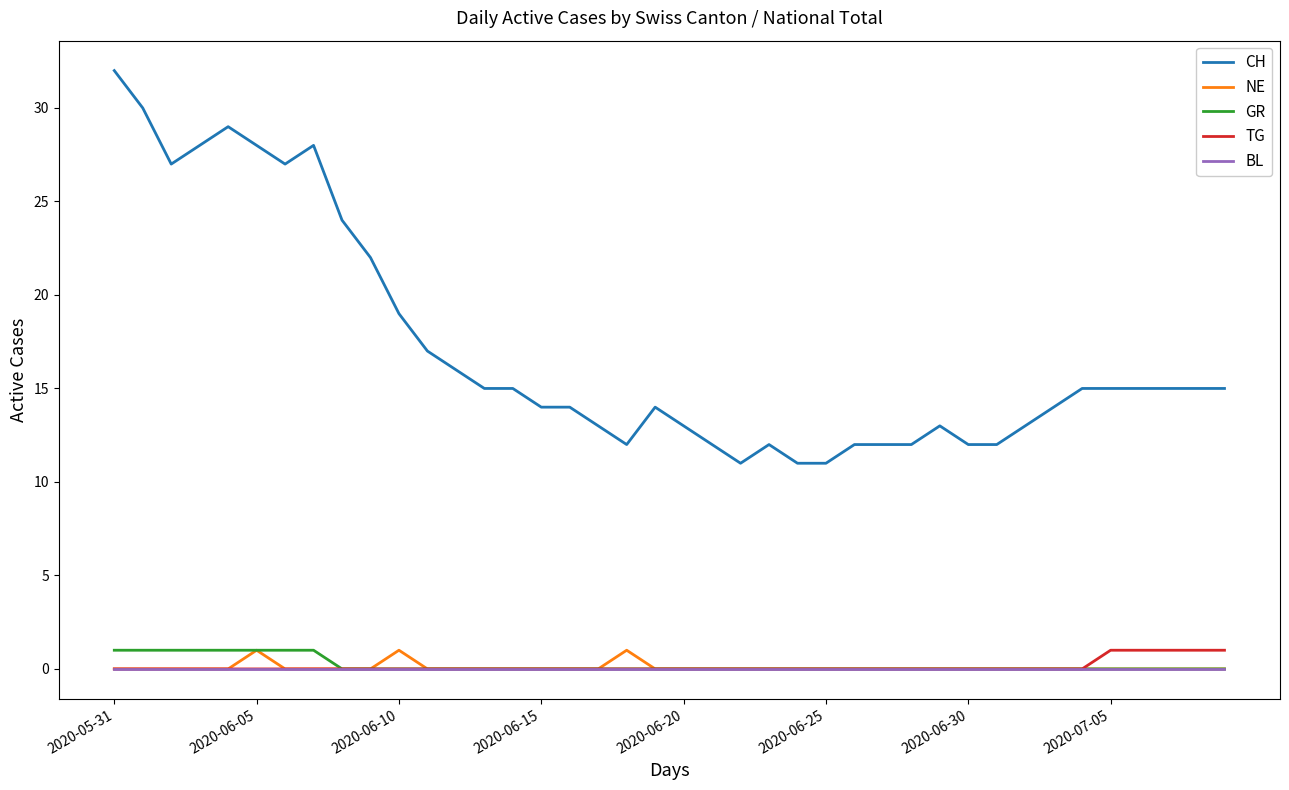

Which series has the widest spread of values?

CH